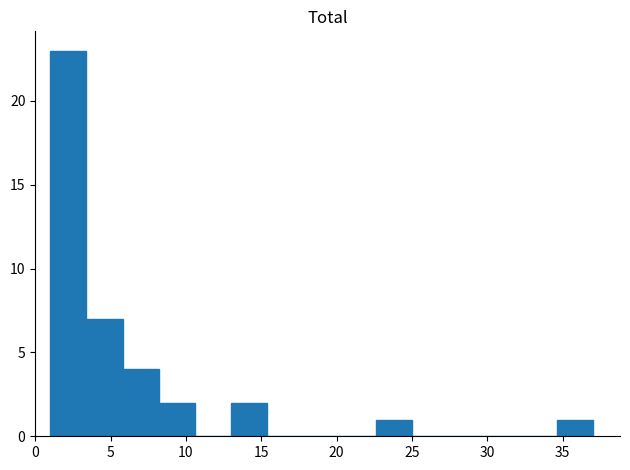

Which range on the x-axis has the tallest bar?

1.0 to 3.4